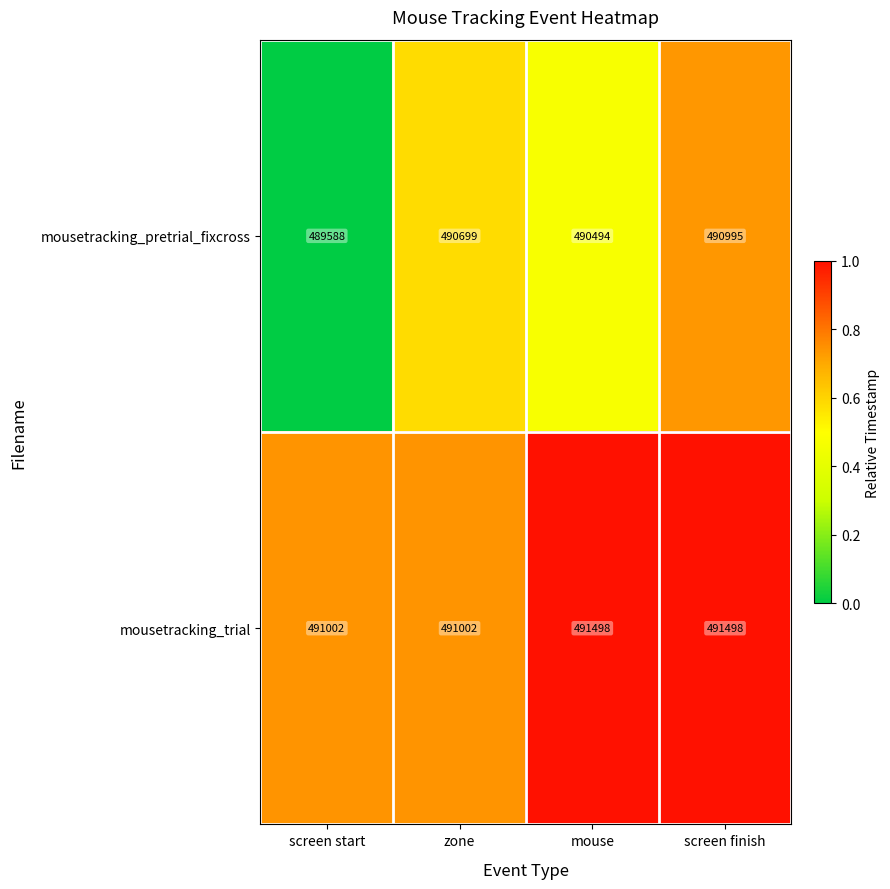

List the series in order of their overall mean, highest first.

mousetracking_trial, mousetracking_pretrial_fixcross